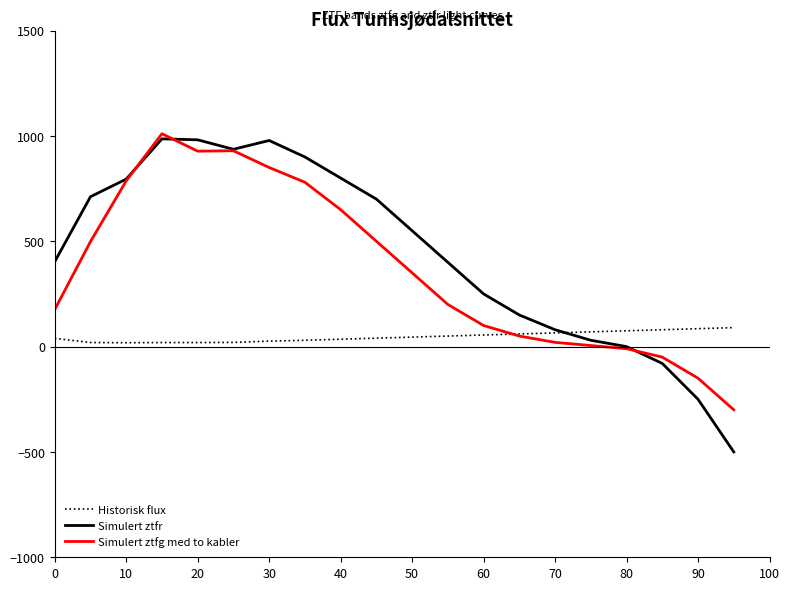

What is the maximum value for Simulert ztfg med to kabler?

1010.2